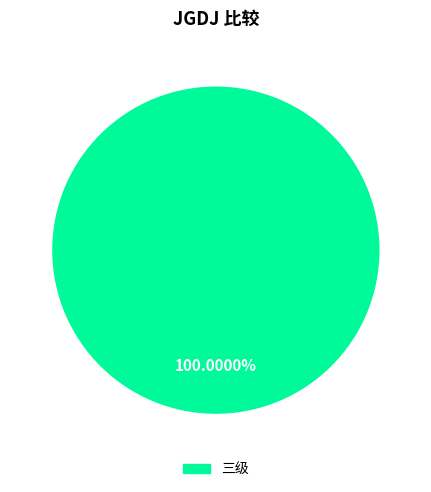

Is there any slice that represents more than half of the pie?

Yes